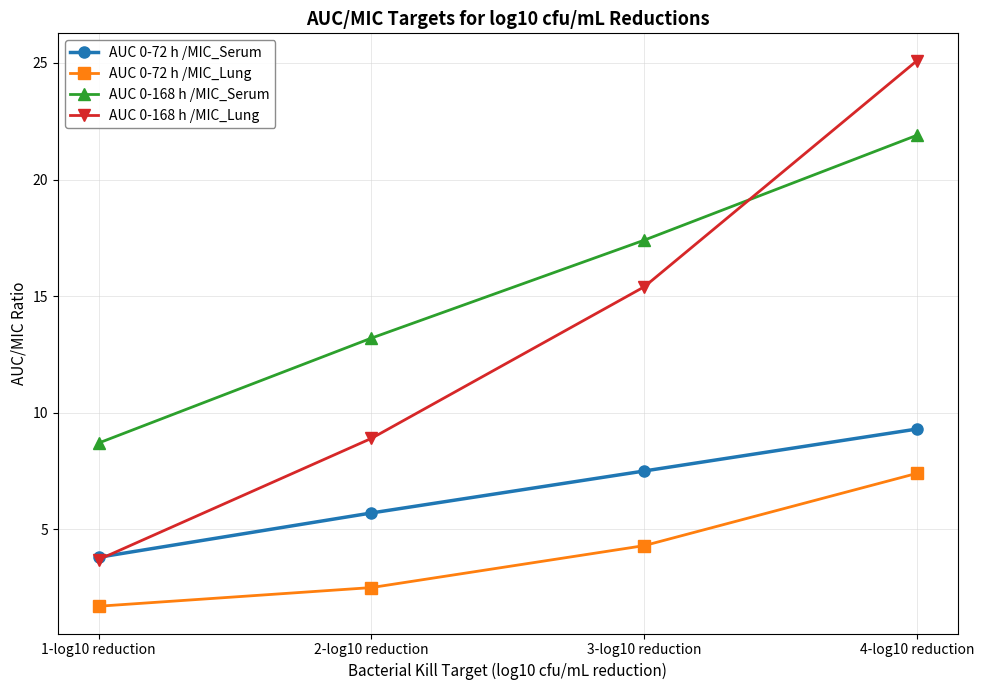

Where does the AUC 0-168 h /MIC_Lung series first go above 15?

3-log10 reduction